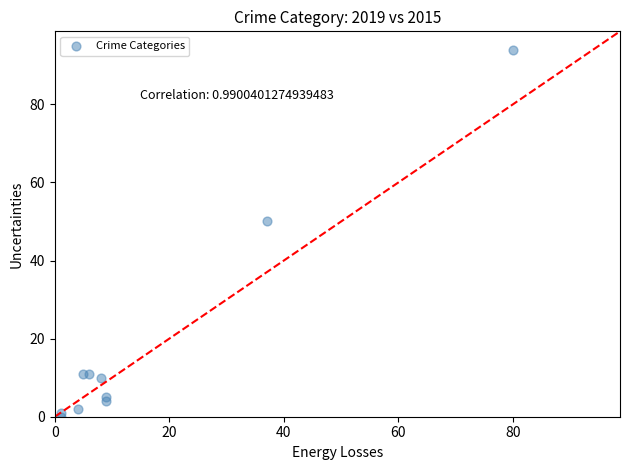

What Y value in the scatter plot is closest to 47?

50